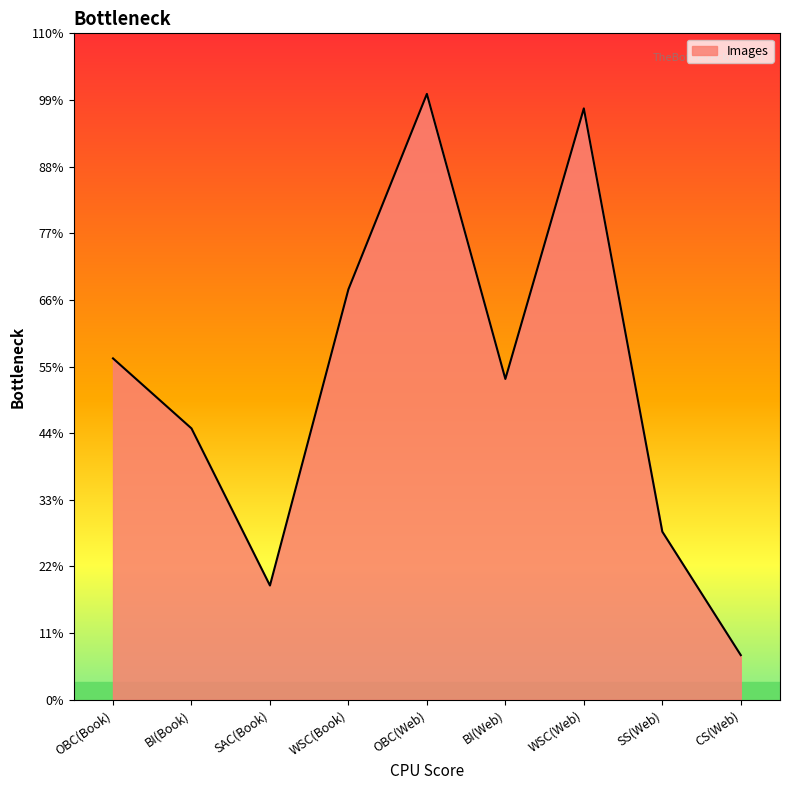

Does the chart display data point markers on the line(s)?

No